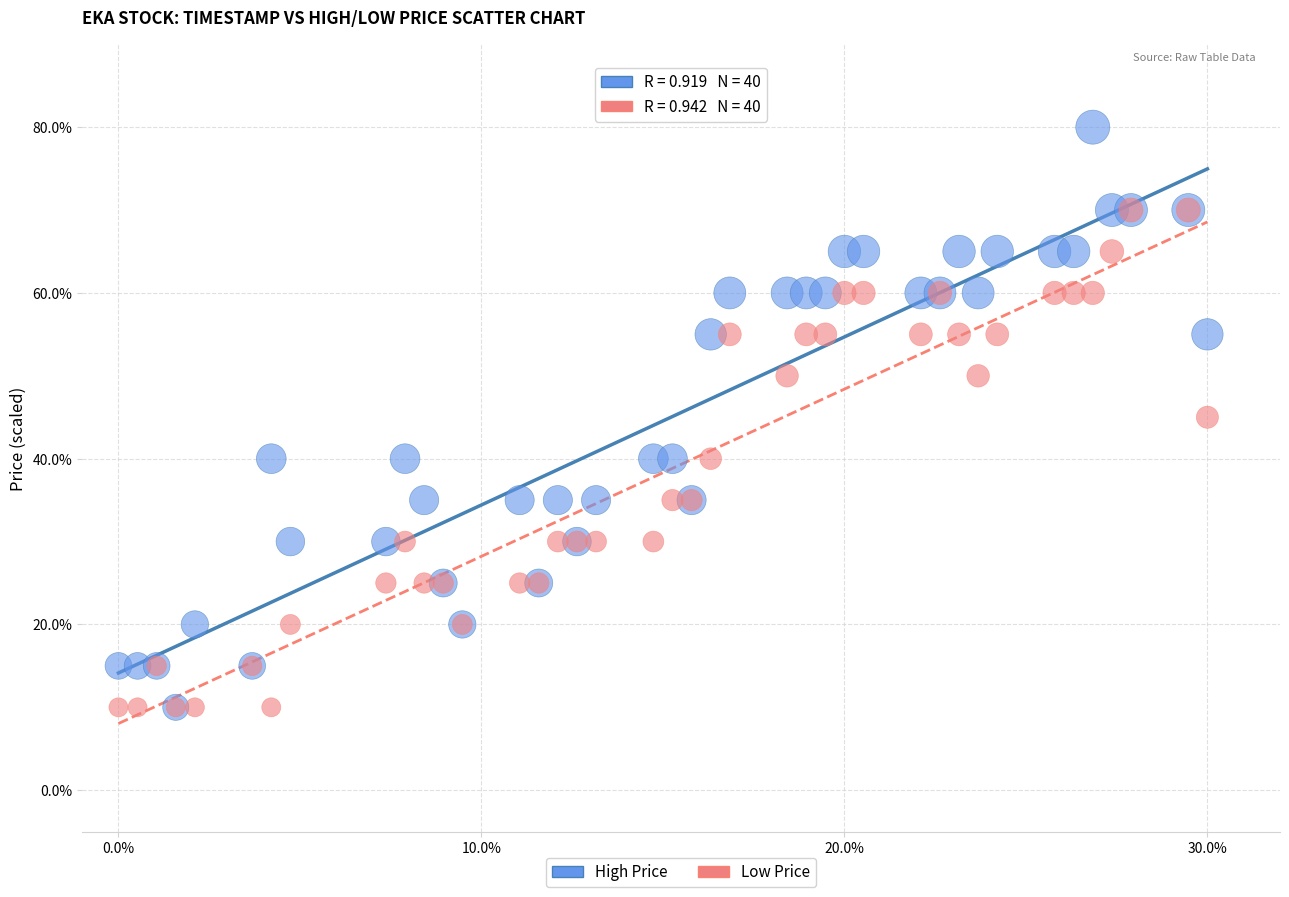

What are all the series names shown in the legend?

High Price, Low Price